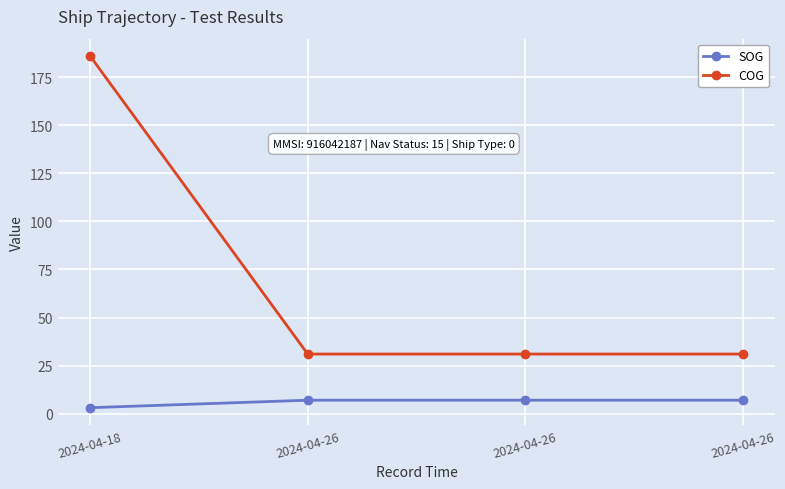

Rank the series by their average value, from highest to lowest.

COG, SOG